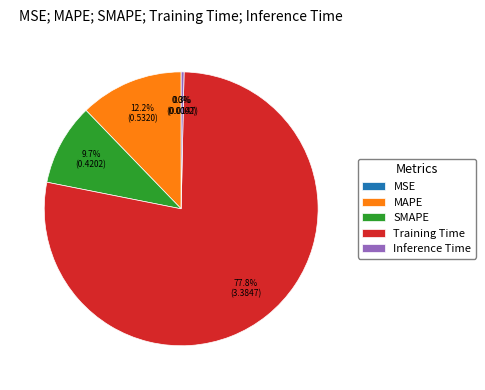

Which slice represents more than half of the pie?

Training Time